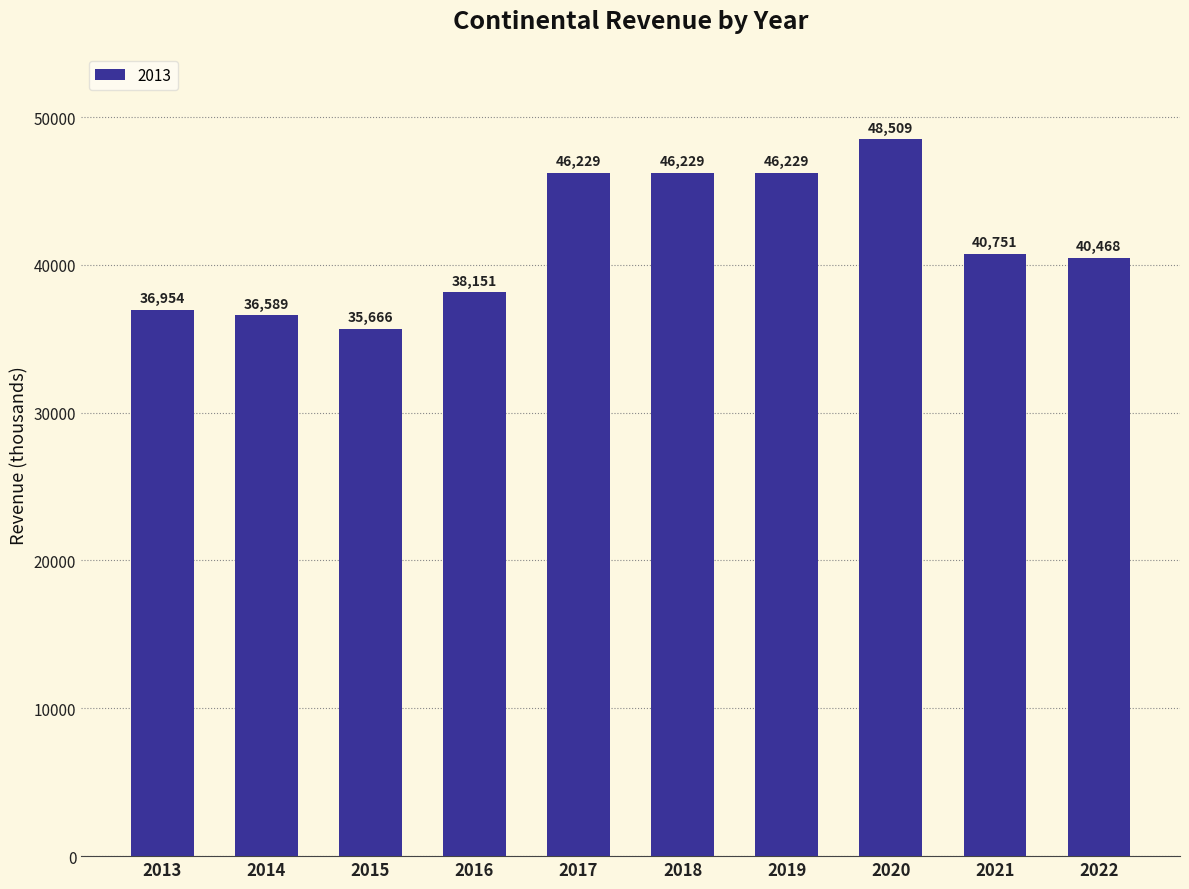

Where is the data nearest to the value 42087?

2021